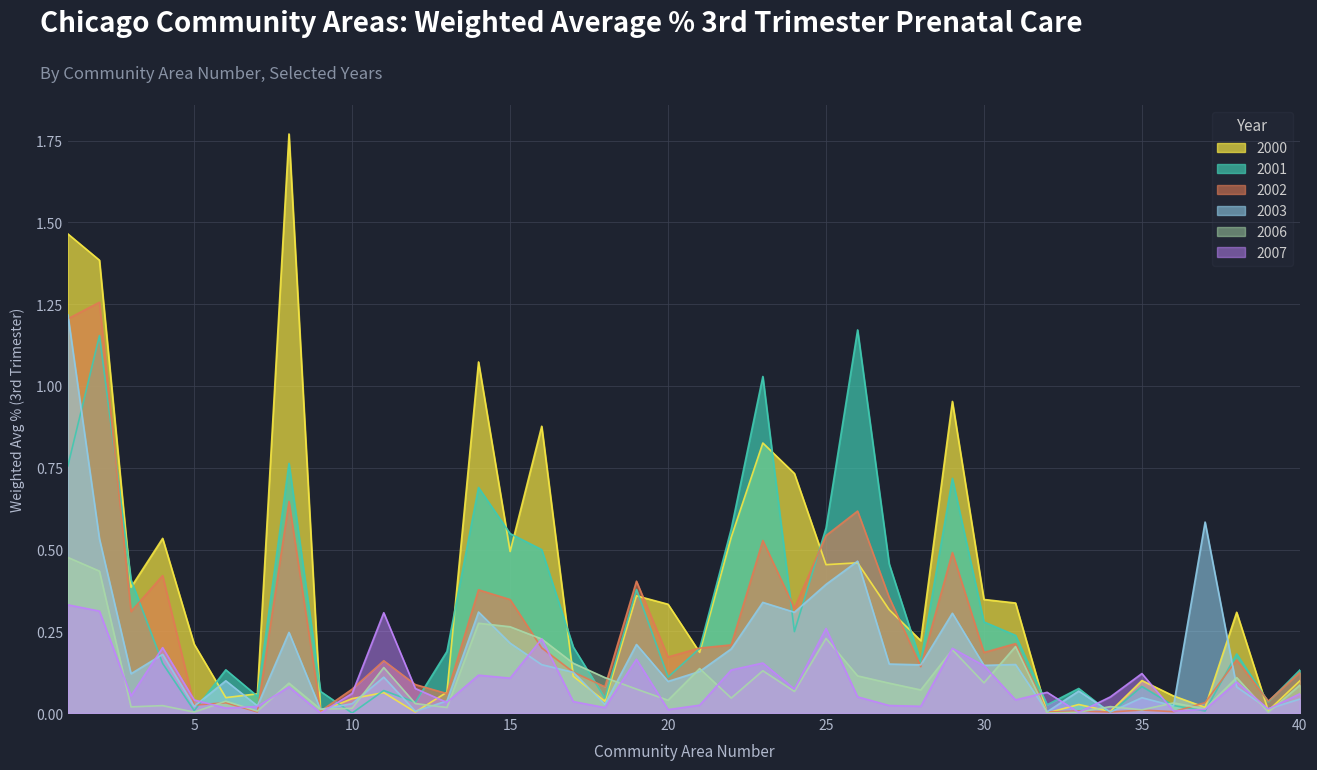

What is the sum of all weighted_avg_percent_2007 values?

3.7